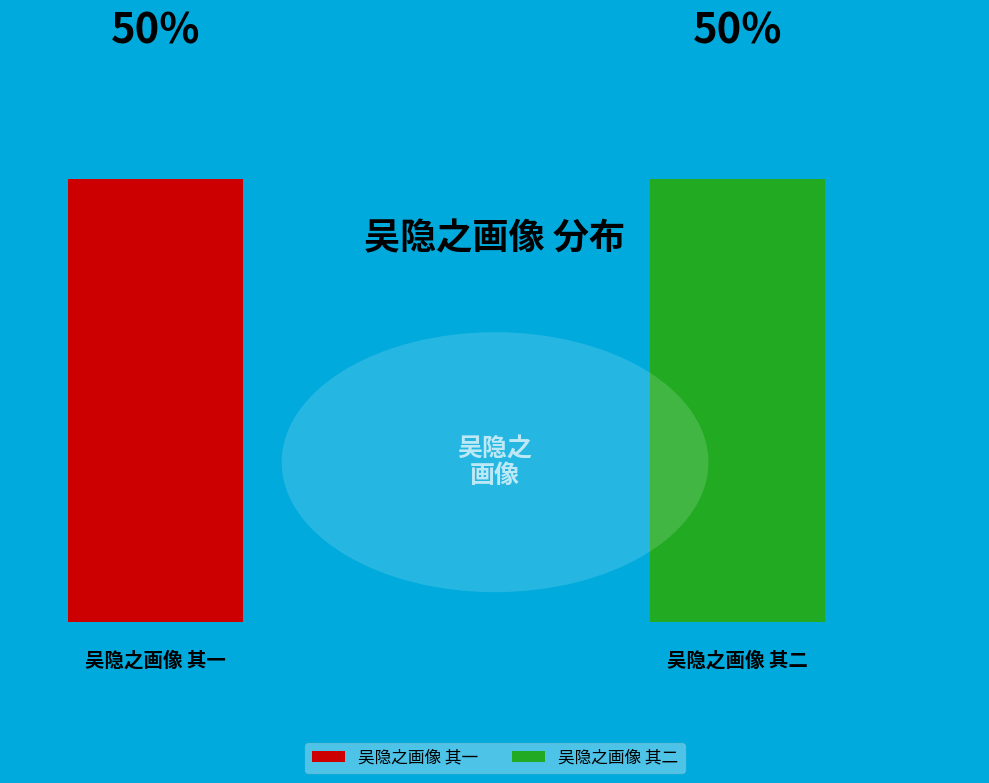

Rank the categories by value from lowest to highest.

吴隐之画像 其一, 吴隐之画像 其二